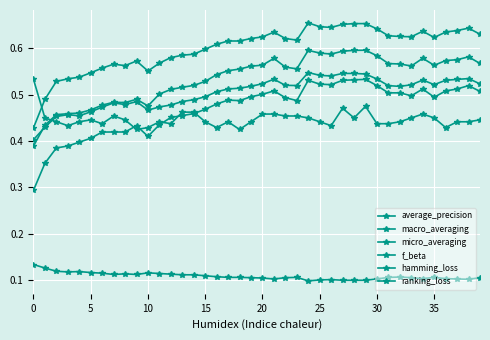

Is this an area chart (filled region under the line)?

No